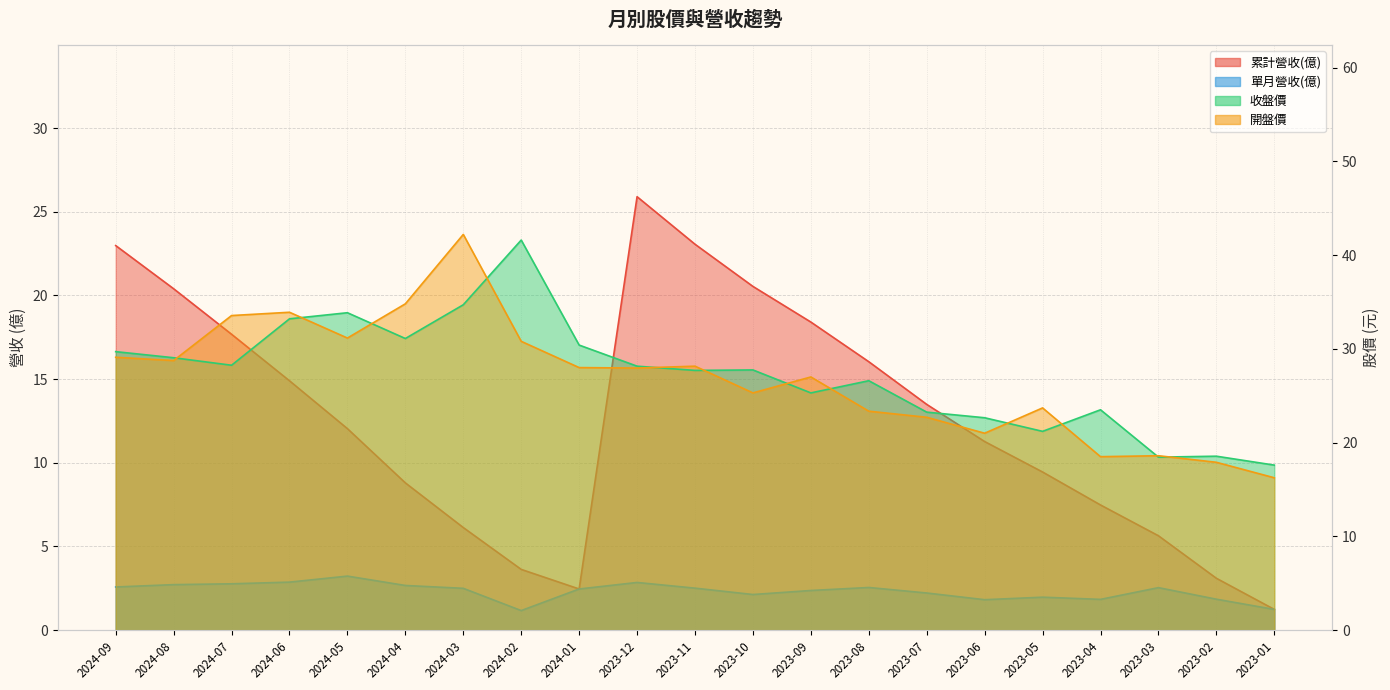

What is the sum of all 累計營收(億) values?

264.6